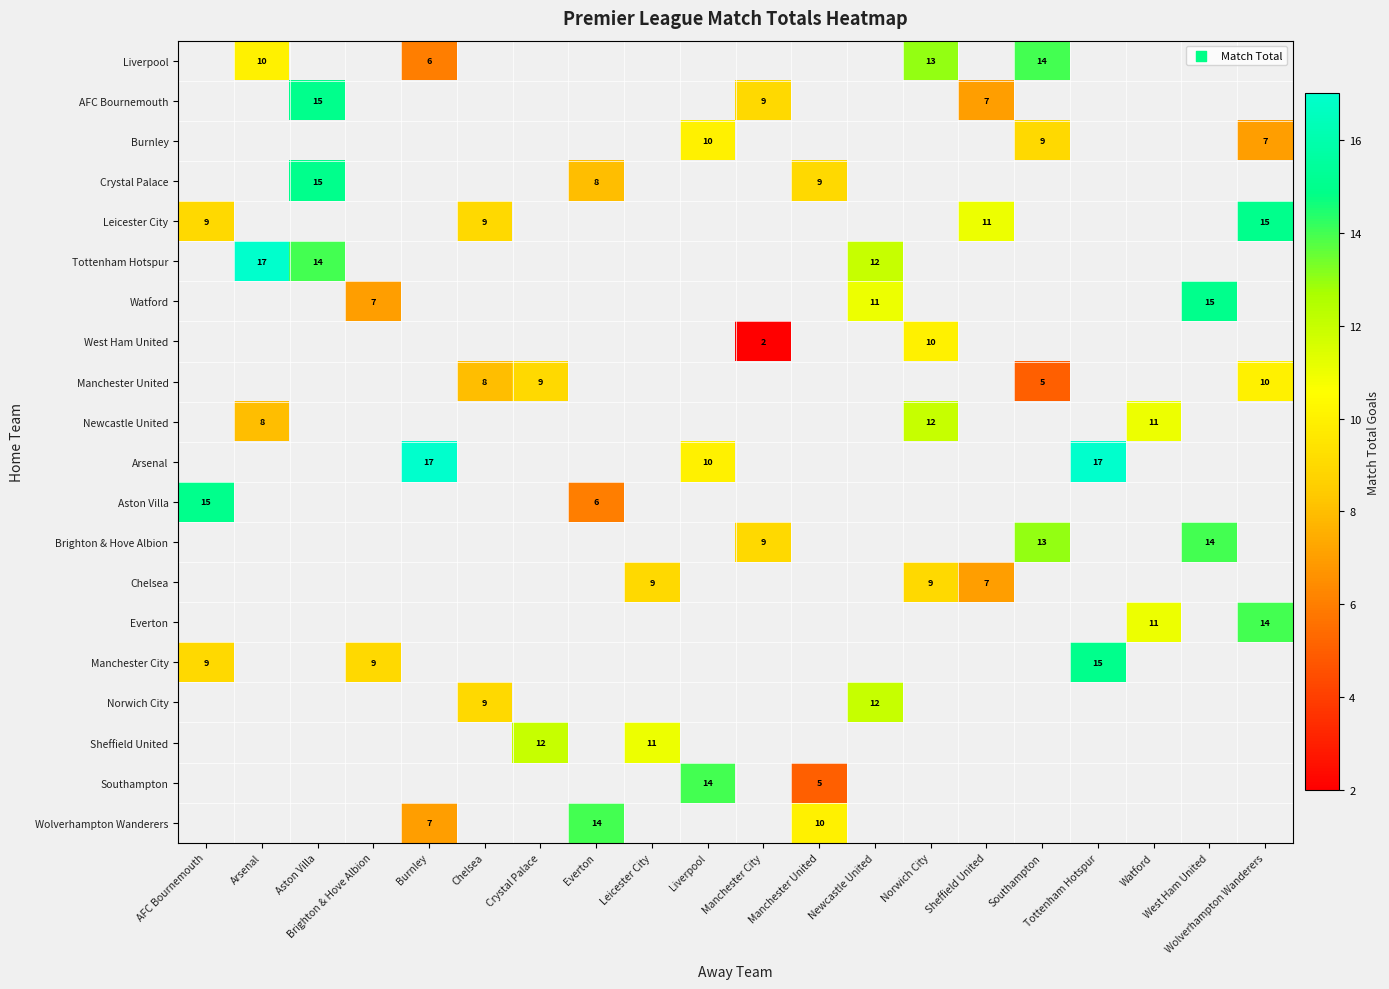

How many values in row_12 are above zero?

3